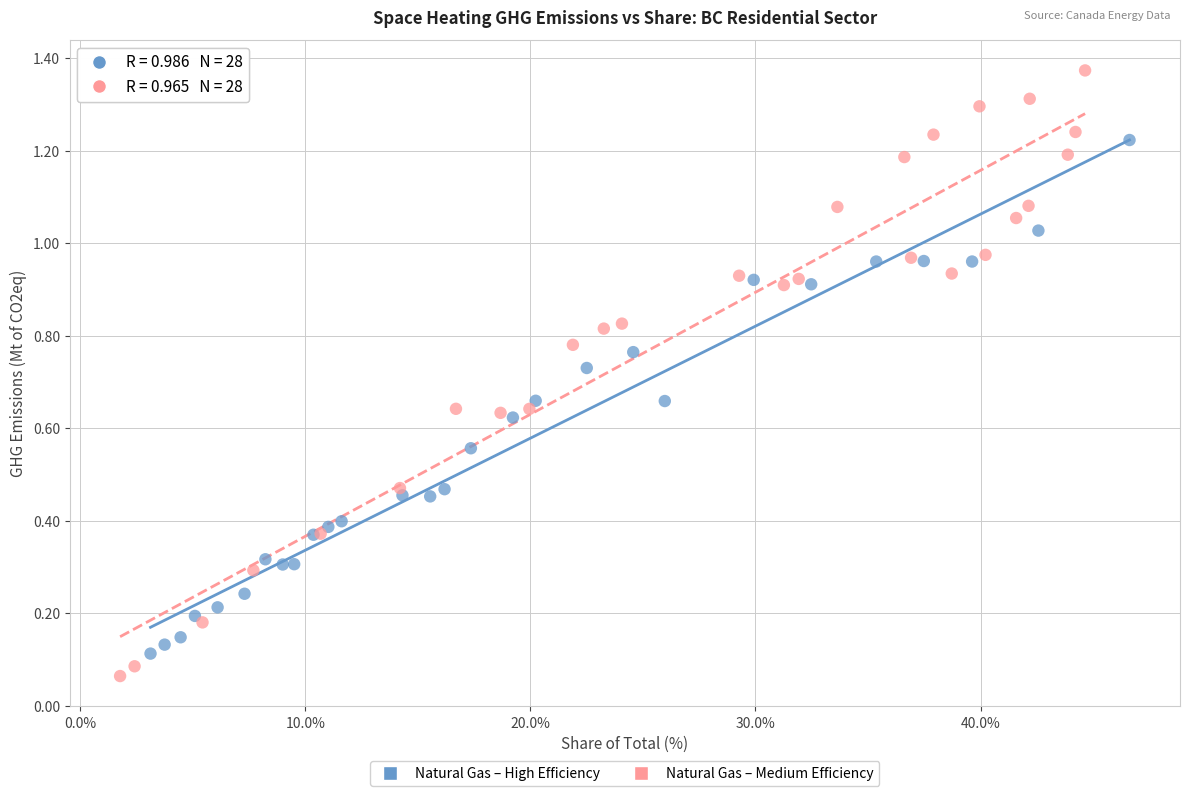

Which series has the widest spread of Y values?

Natural Gas – Medium Efficiency